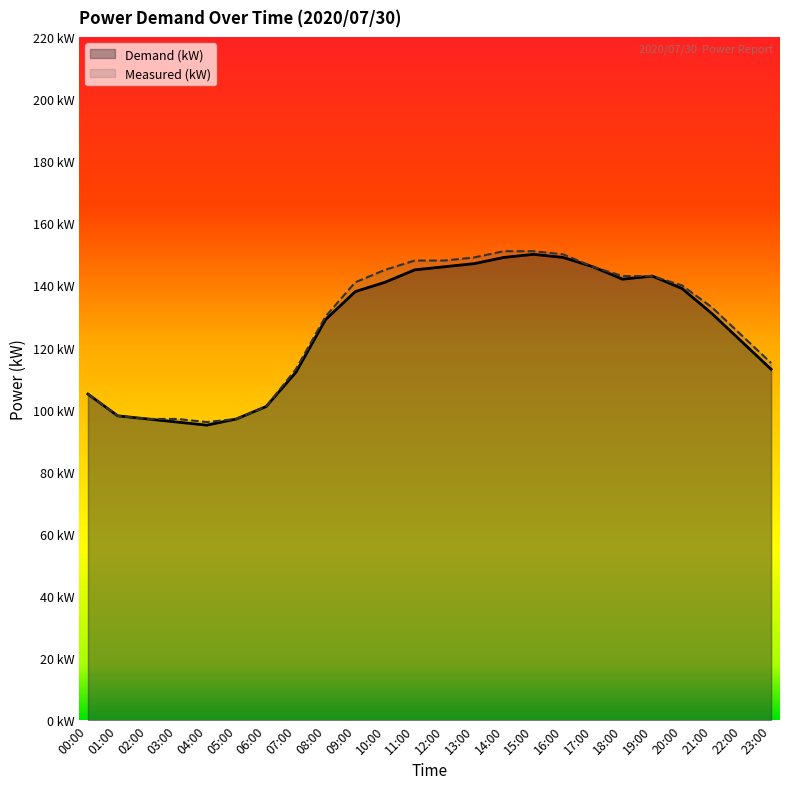

Which series changed the most between 07:00 and 21:00?

Measured (kW)